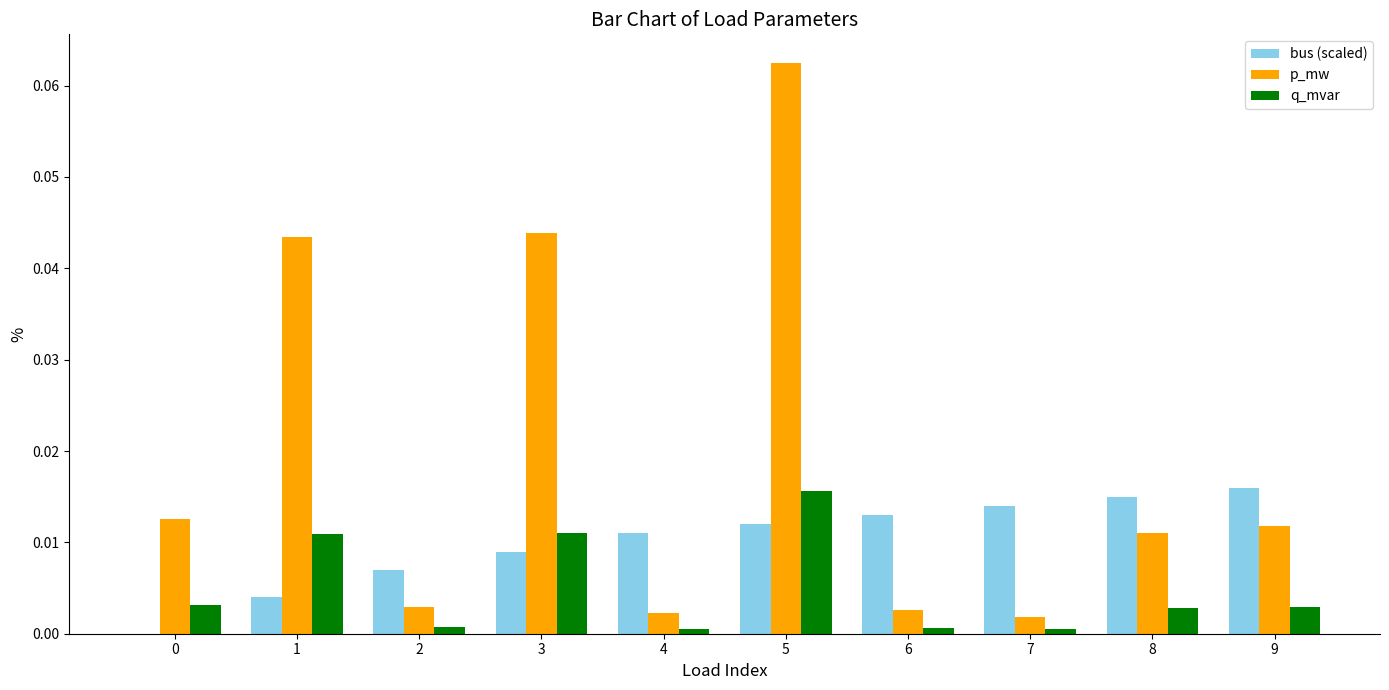

How many categories are shown in the chart?

10